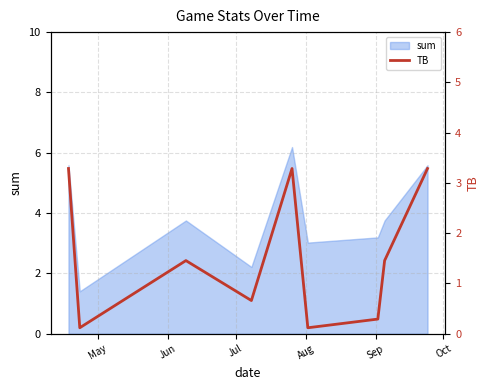

What is the lowest value of the sum series?

1.4